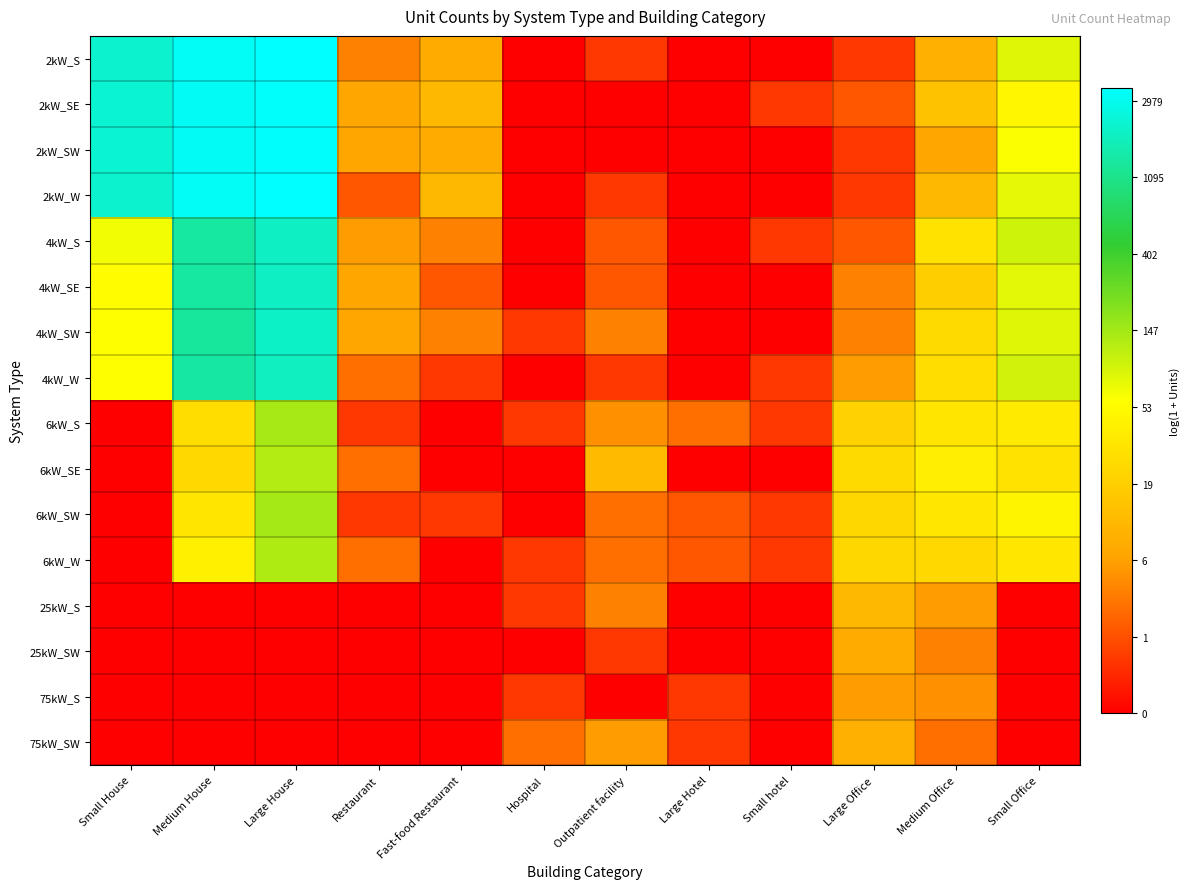

At how many categories does at least one series exceed 7?

3